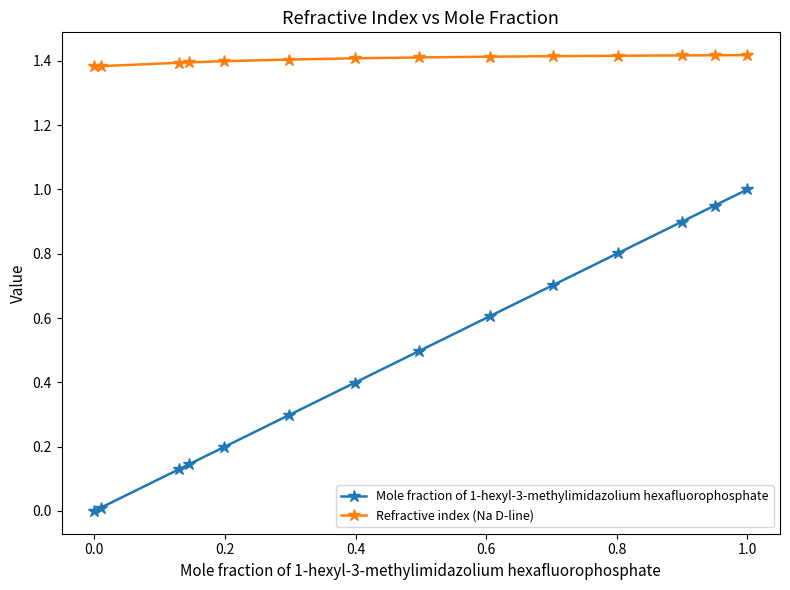

List the series in order of their overall mean, lowest first.

Mole fraction of 1-hexyl-3-methylimidazolium hexafluorophosphate, Refractive index (Na D-line)